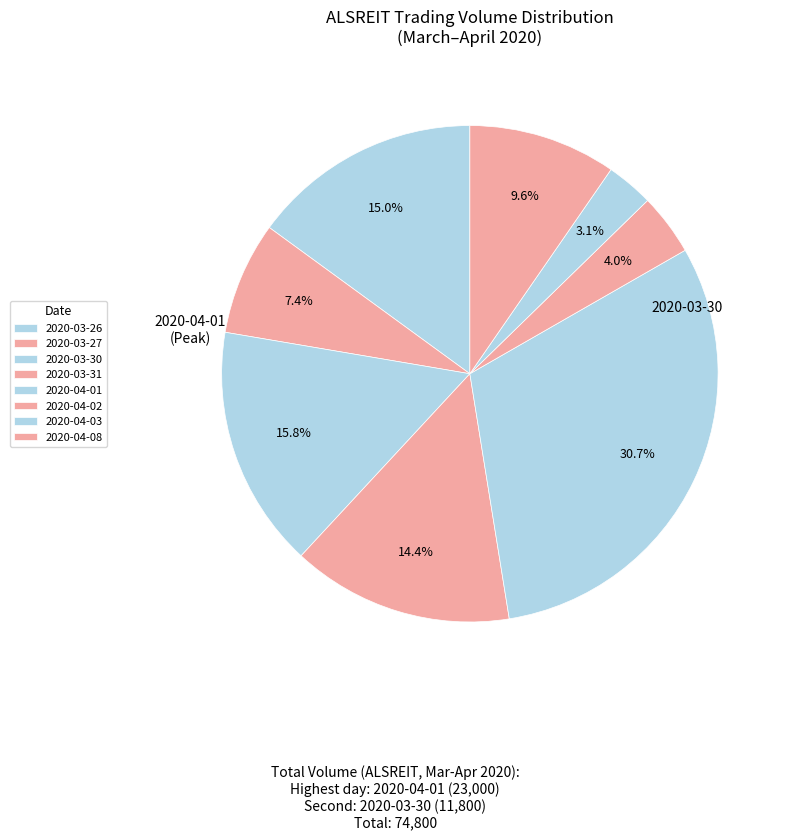

Which category has the biggest portion of the pie?

2020-04-01